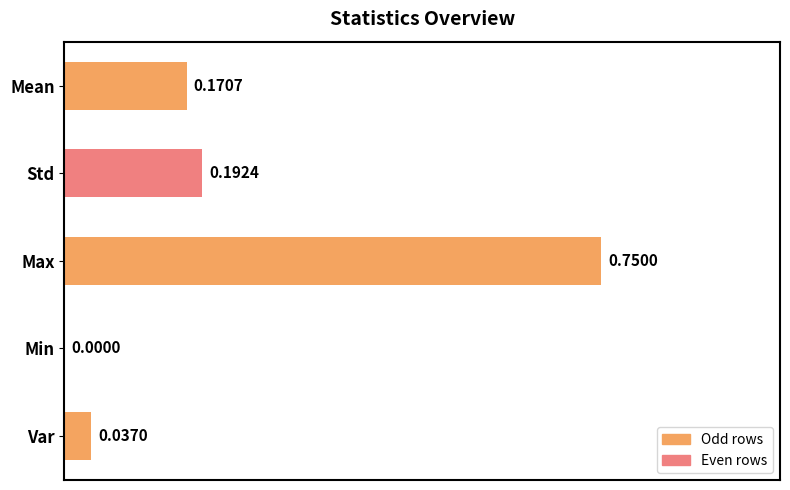

What is the sum of all values?

1.2